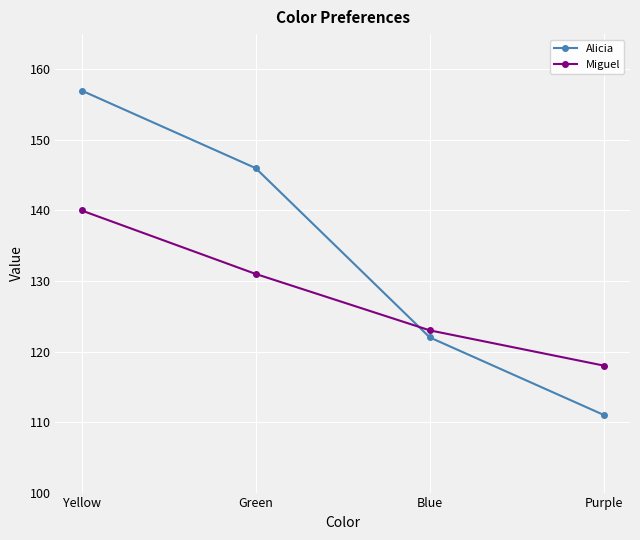

Is it true that Miguel equals 131 at Green?

True